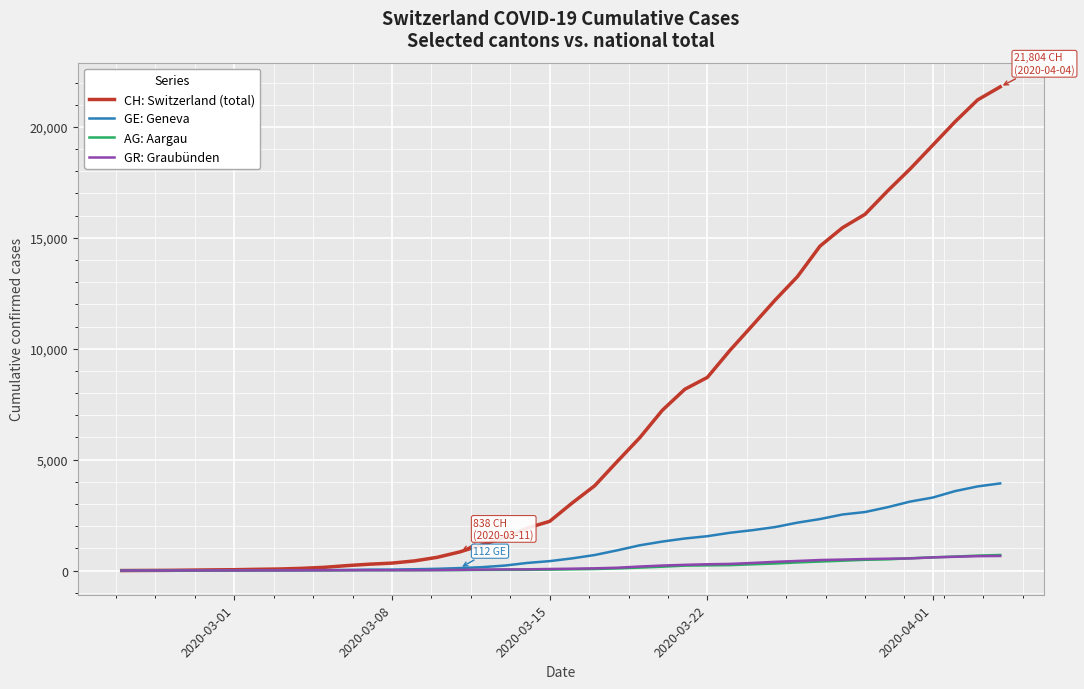

What is the greatest value displayed?

21804